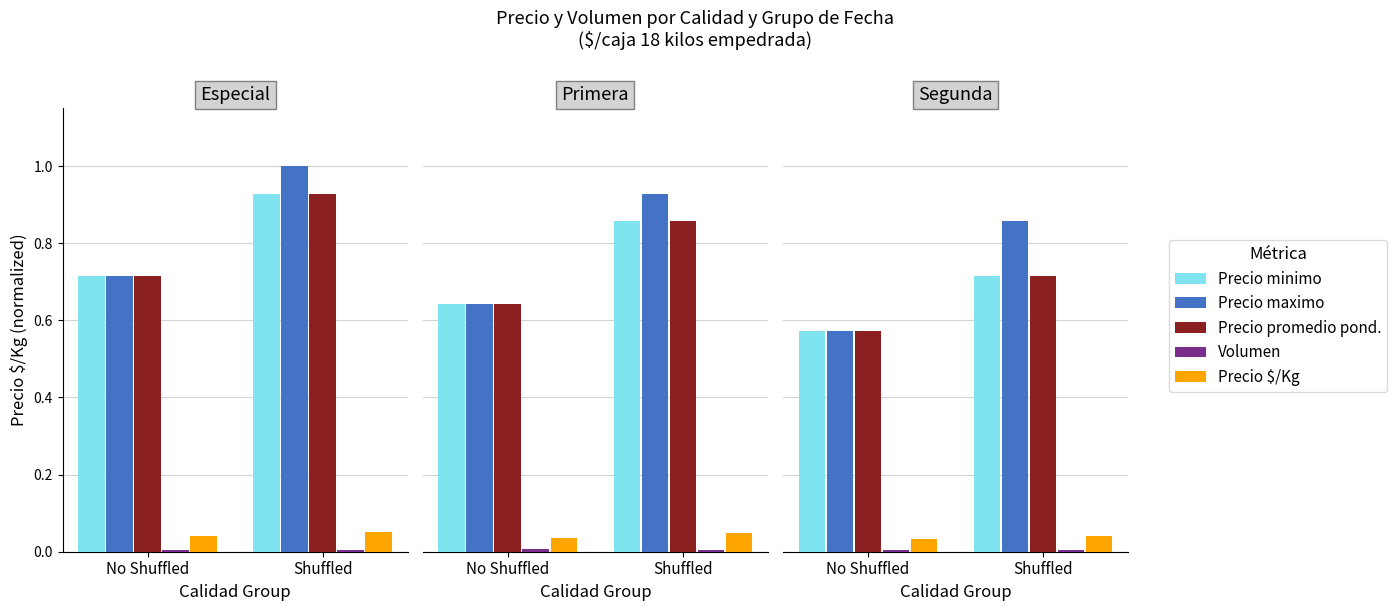

What is the difference between the Precio promedio ponderado values at No Shuffled and Shuffled?

0.1